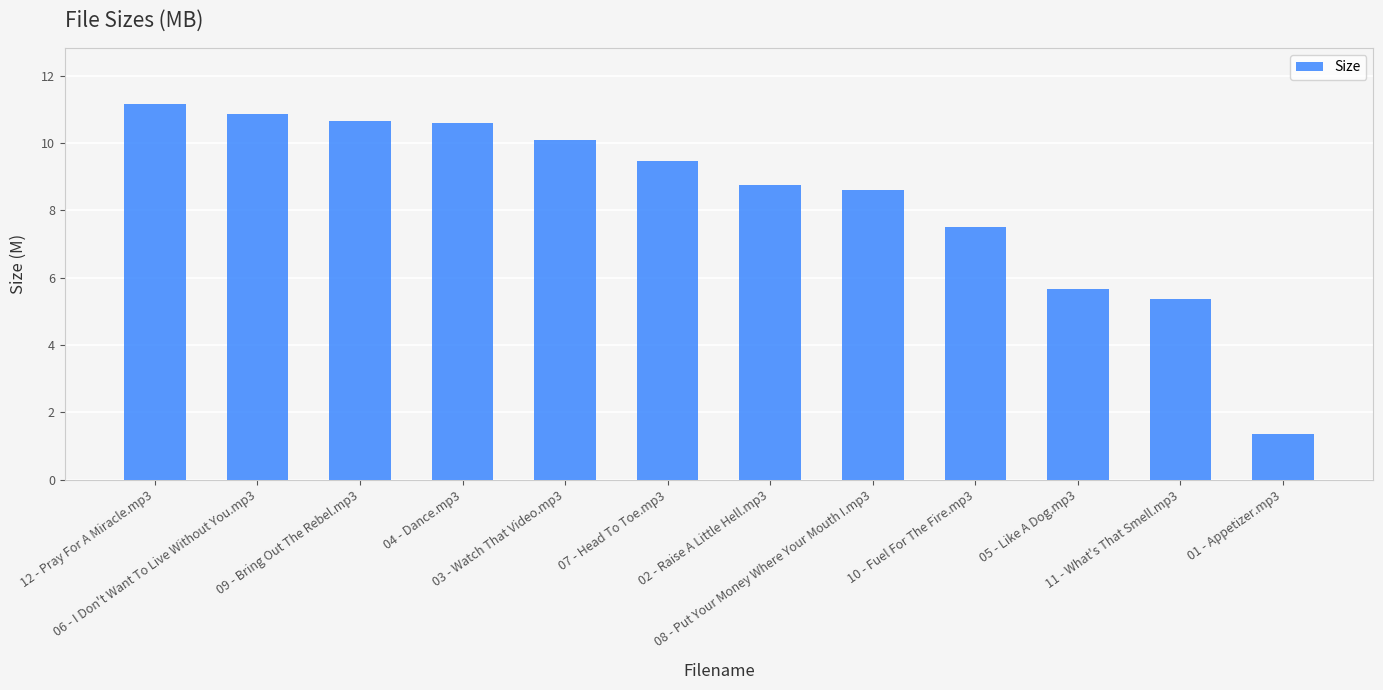

What is the label of the 11th bar from the left?

11 - What's That Smell.mp3